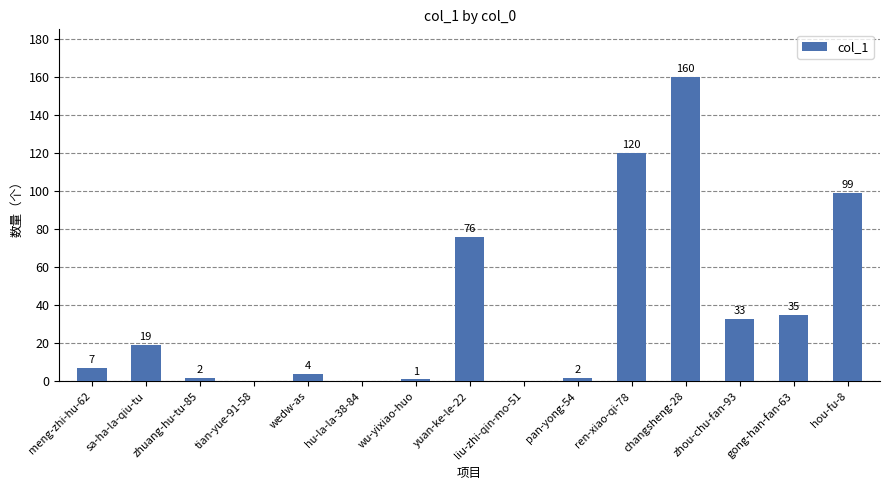

How many series are shown in this chart?

1